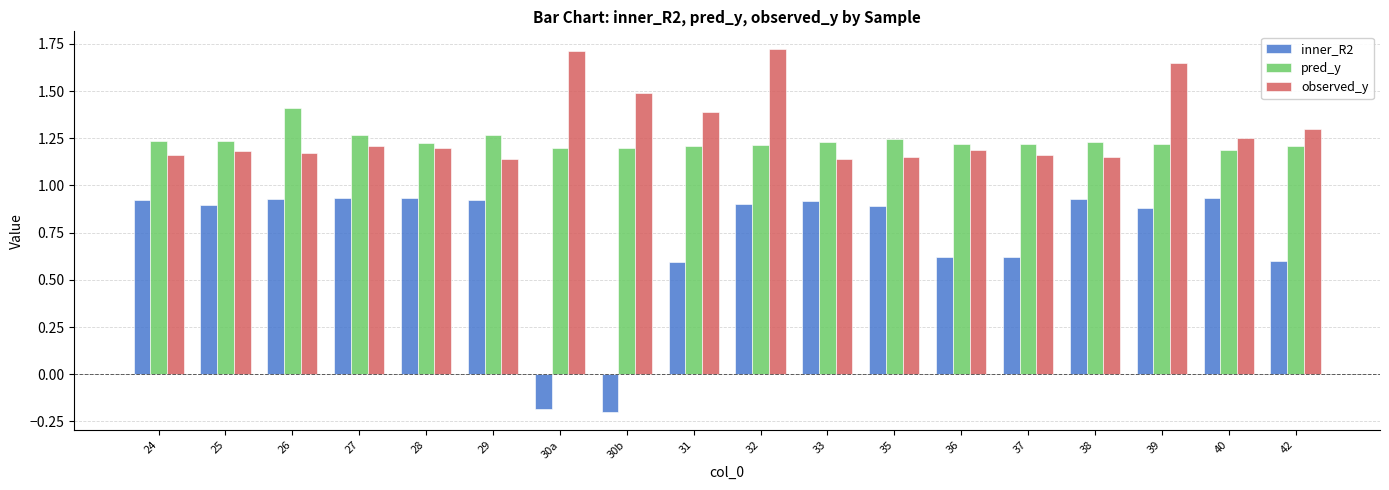

What is the difference between the inner_R2 values at 40 and 37?

0.3